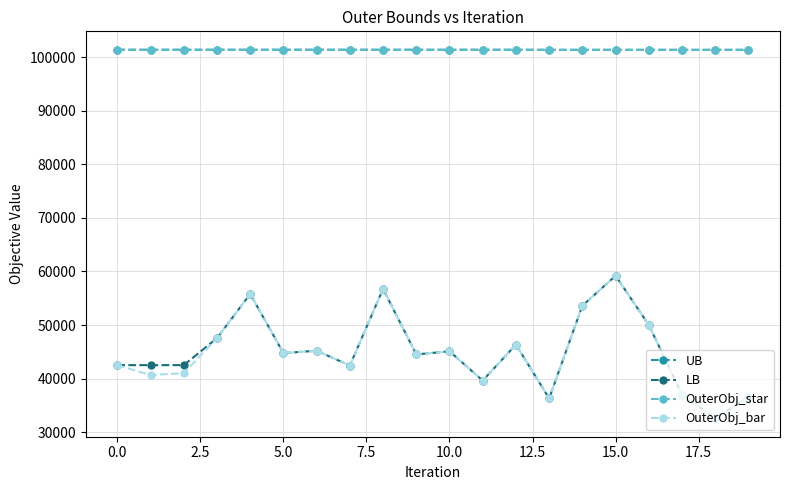

True or false: UB and LB cross at least once.

False